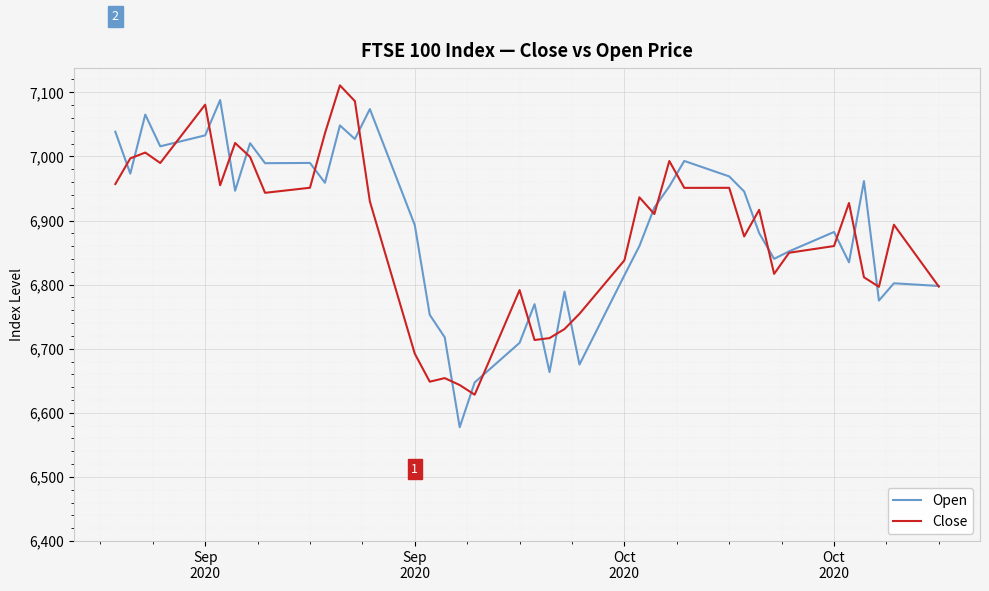

What is the highest value of the Open series?

7087.9